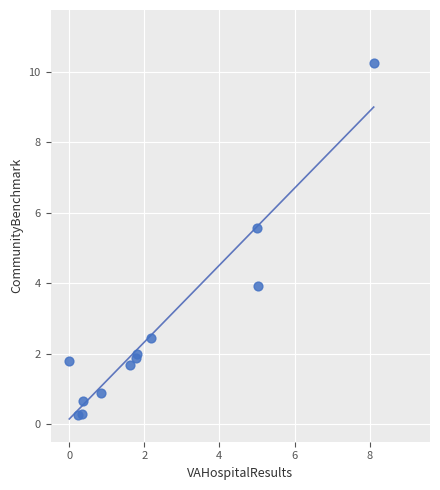

What Y value in the scatter plot is closest to 5?

5.6